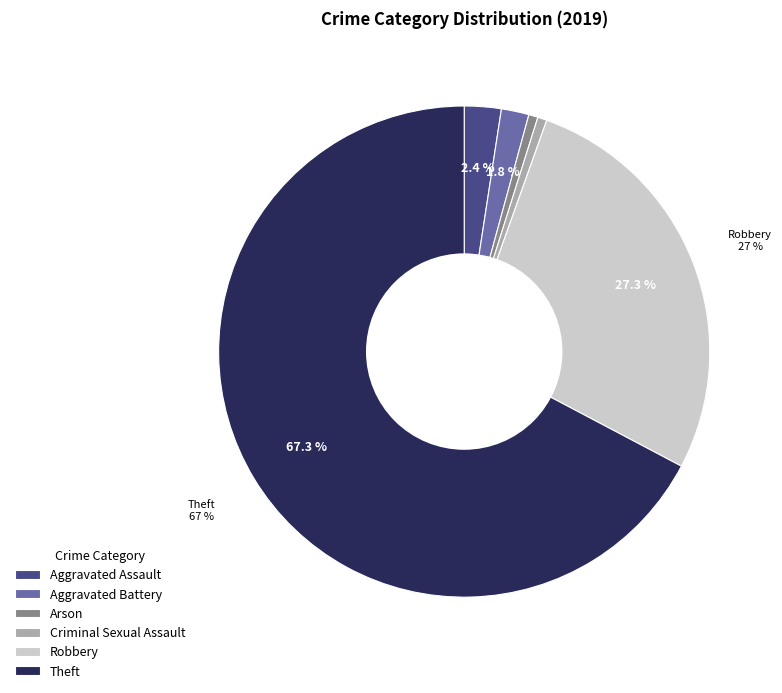

Is it true that Aggravated Assault is 2% of the pie?

True